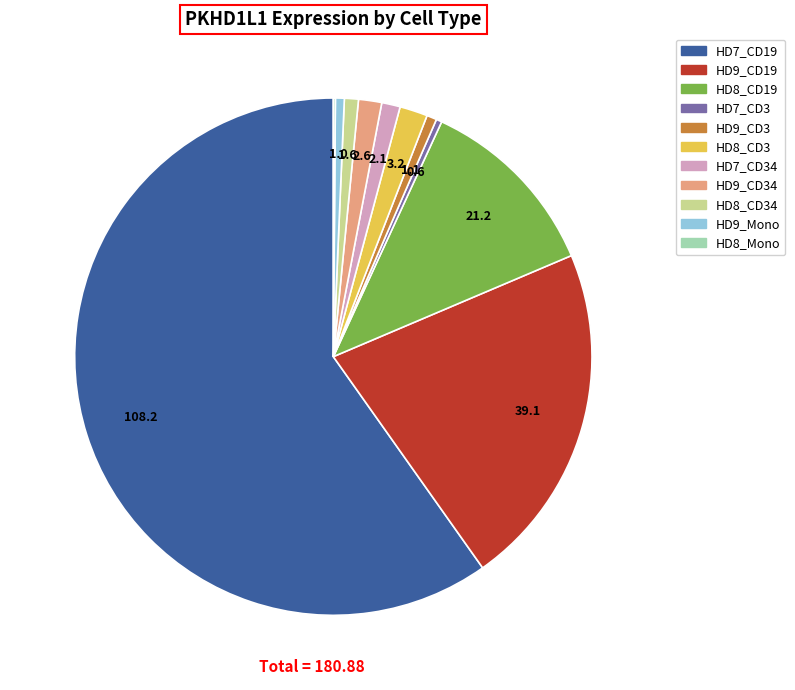

Is there any slice that represents more than half of the pie?

Yes